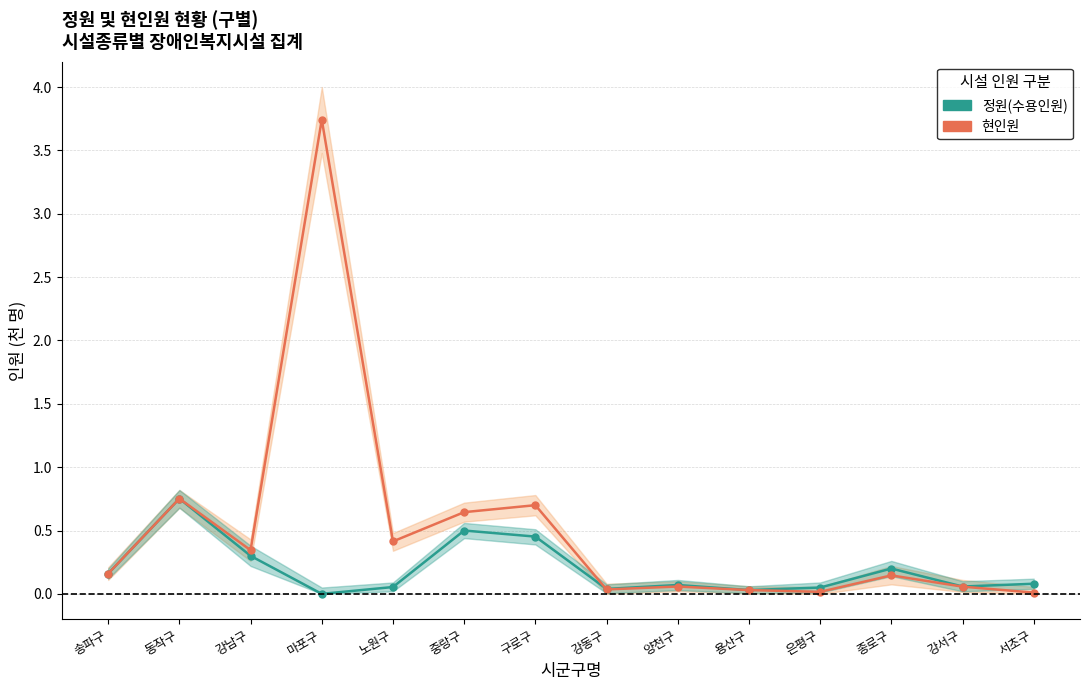

How many distinct data groups are displayed?

2